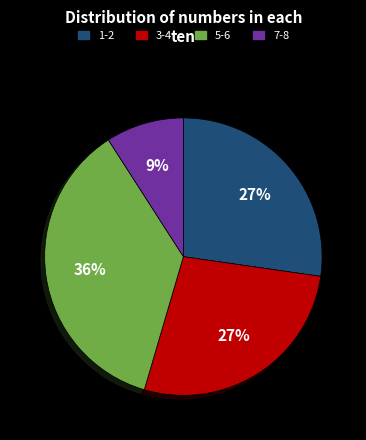

To the nearest percent, what is the difference between the largest and smallest slice percentages?

27%